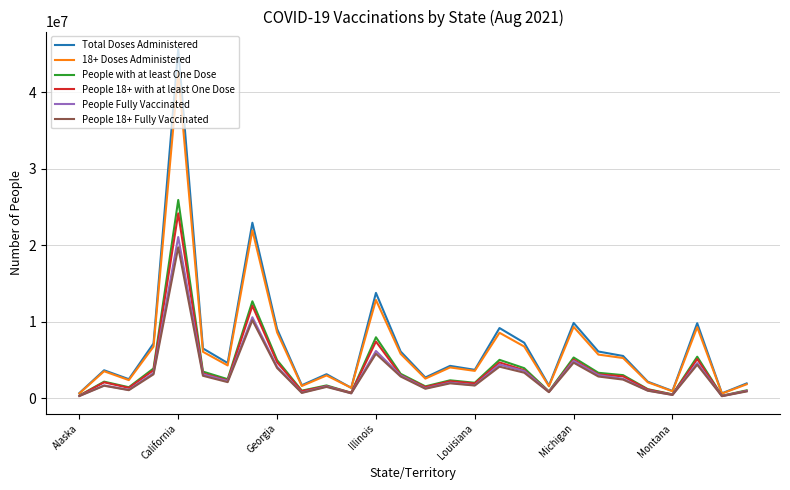

Which series has the largest range (max minus min)?

Total Doses Administered